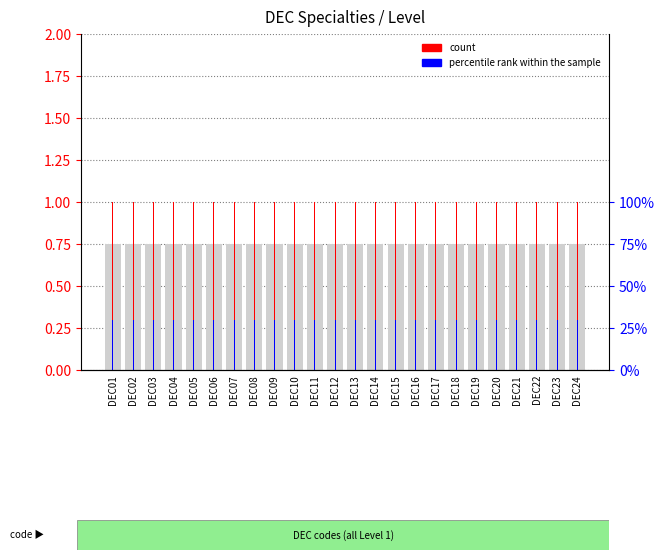

Is it true that count equals 1.0 at DEC19?

True